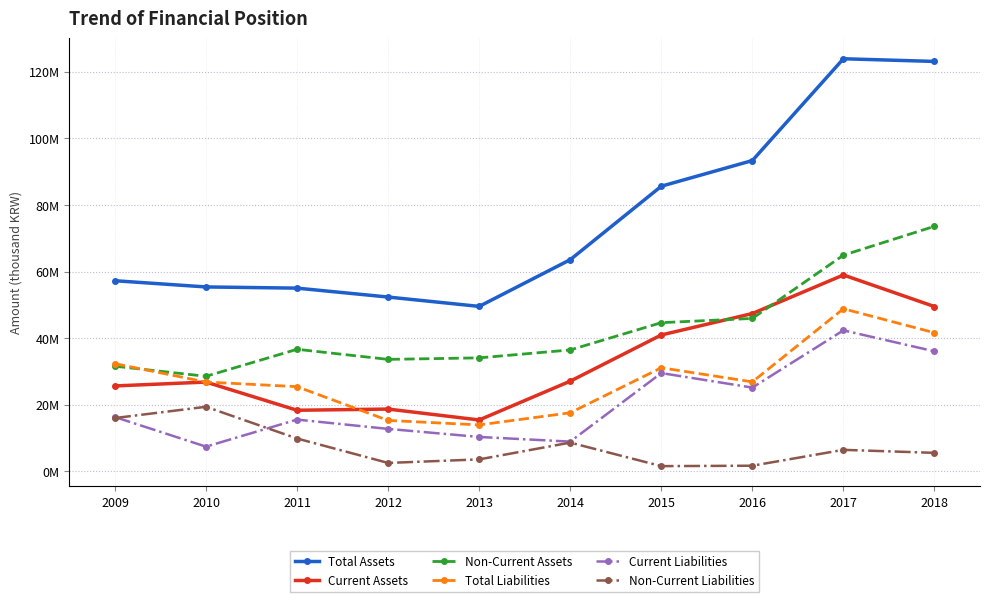

The Current Assets series shows 9158816 at 2012. True or false?

False